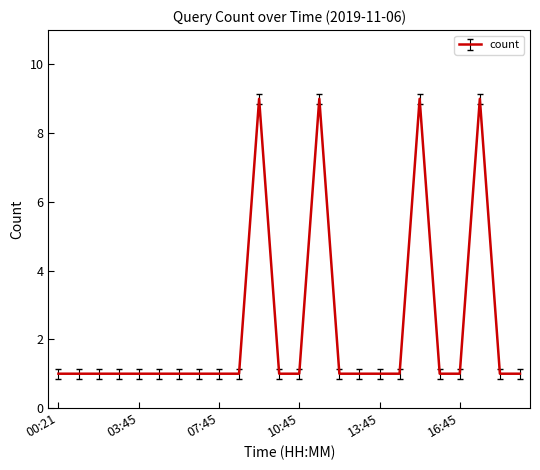

What is the minimum value shown in the chart?

1